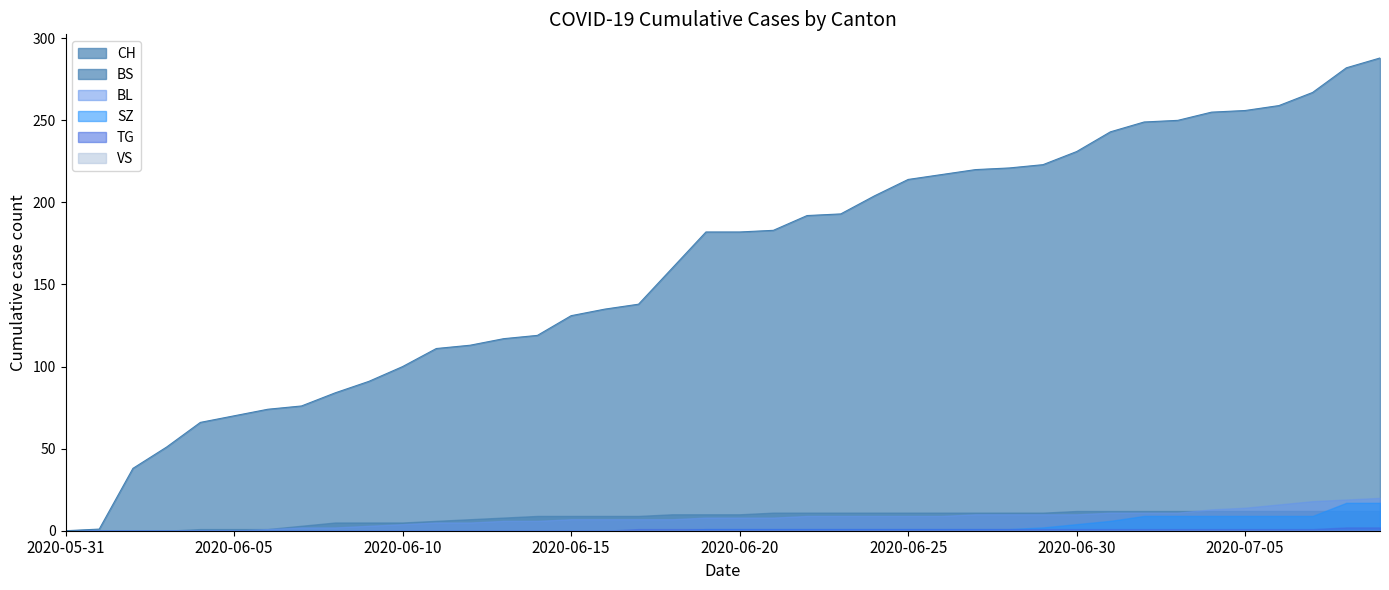

True or false: CH and SZ cross at least once.

False